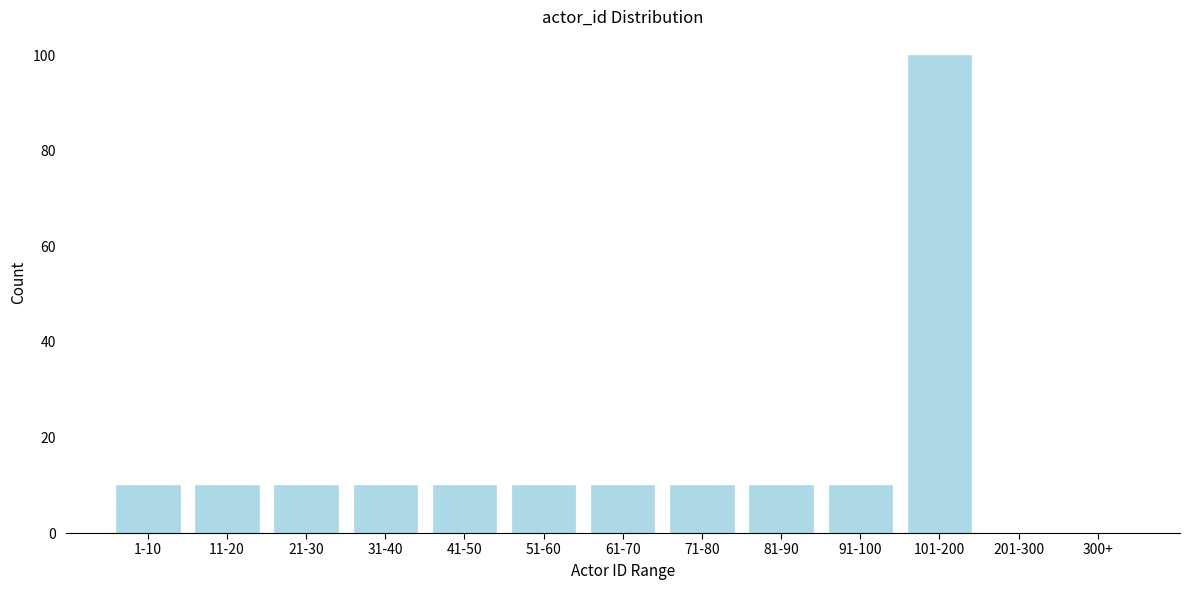

Reading right to left, extract all data points from this chart.

300+=0	201-300=0	101-200=100	91-100=10	81-90=10	71-80=10	61-70=10	51-60=10	41-50=10	31-40=10	21-30=10	11-20=10	1-10=10